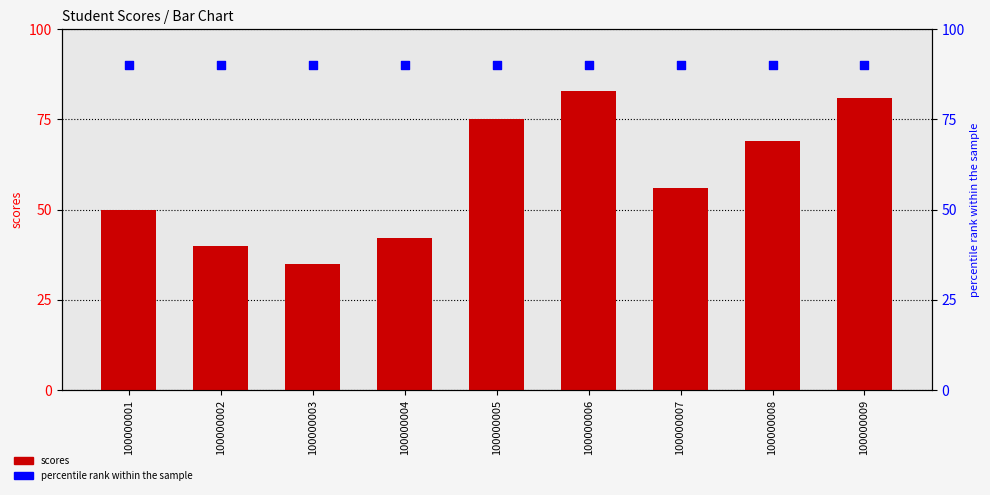

What is the total value across all series at 100000003?

125